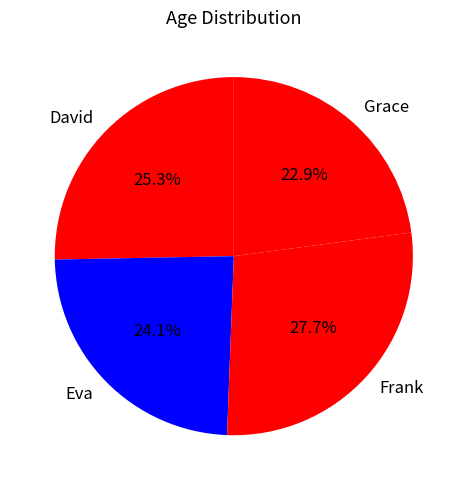

To the nearest percent, what is the difference between the David and Eva slice percentages?

1%